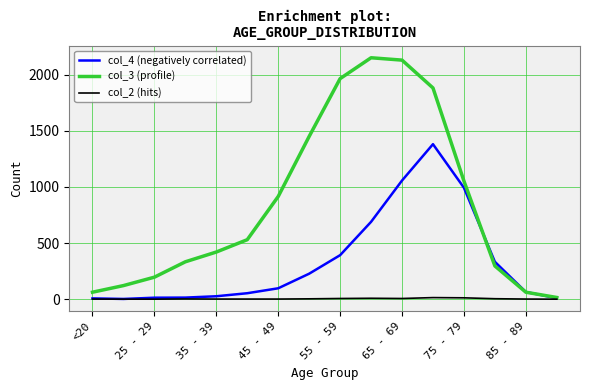

In col_4 (negatively correlated), how many points are lower than both neighbors (excluding endpoints)?

1